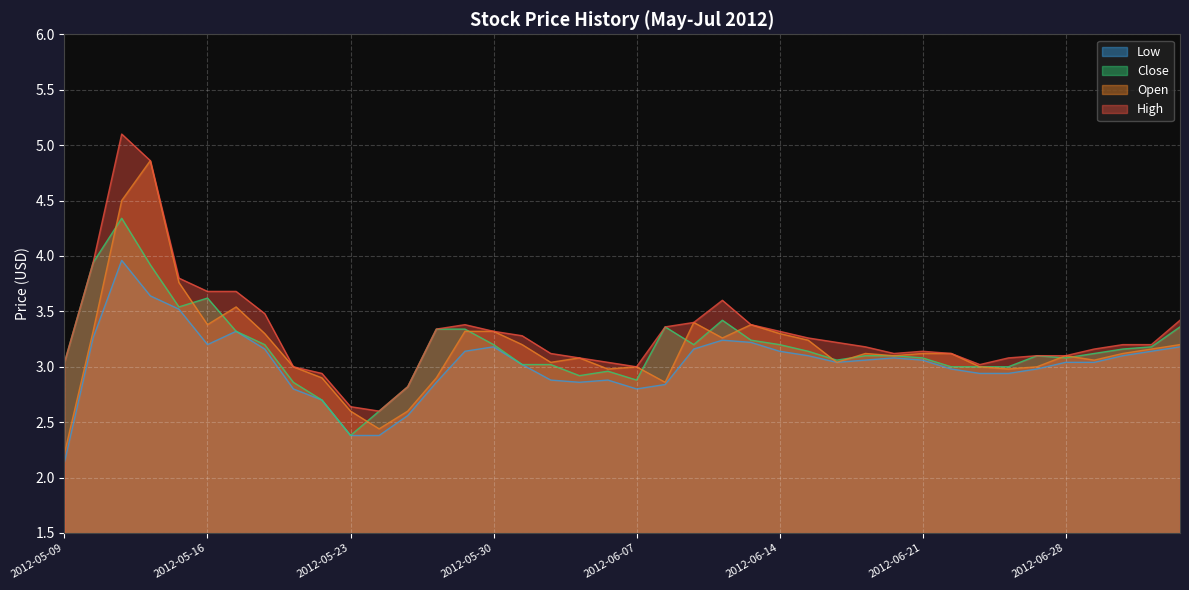

Does the chart display data point markers on the line(s)?

No